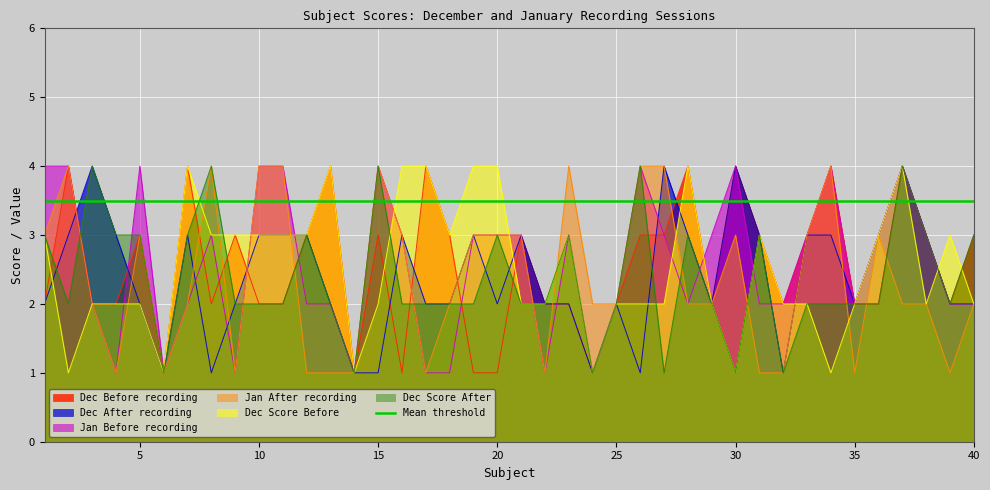

How many intersections are there between Dec Score After and Dec Score Before?

6